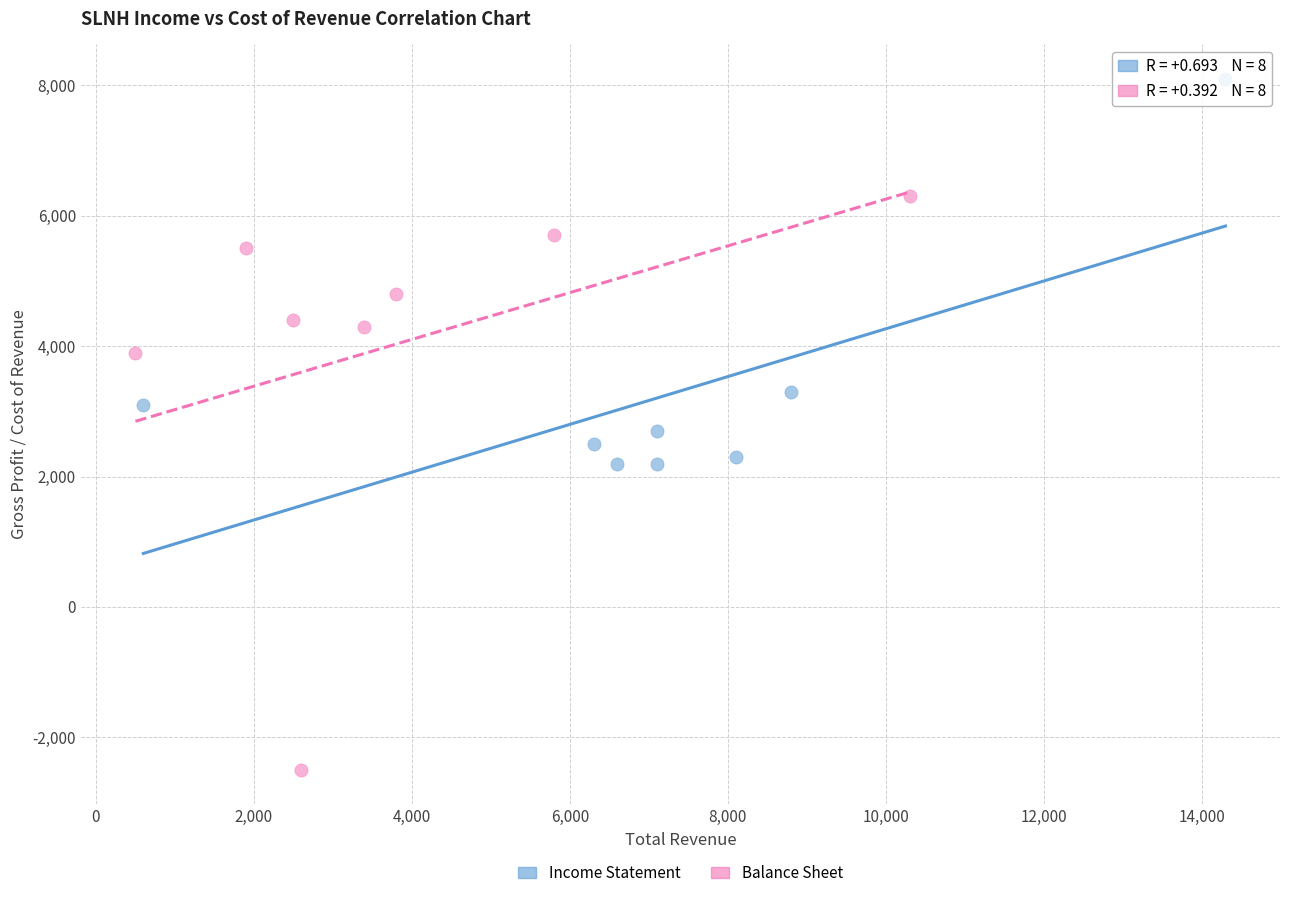

Which series reaches the maximum Y coordinate?

Income Statement